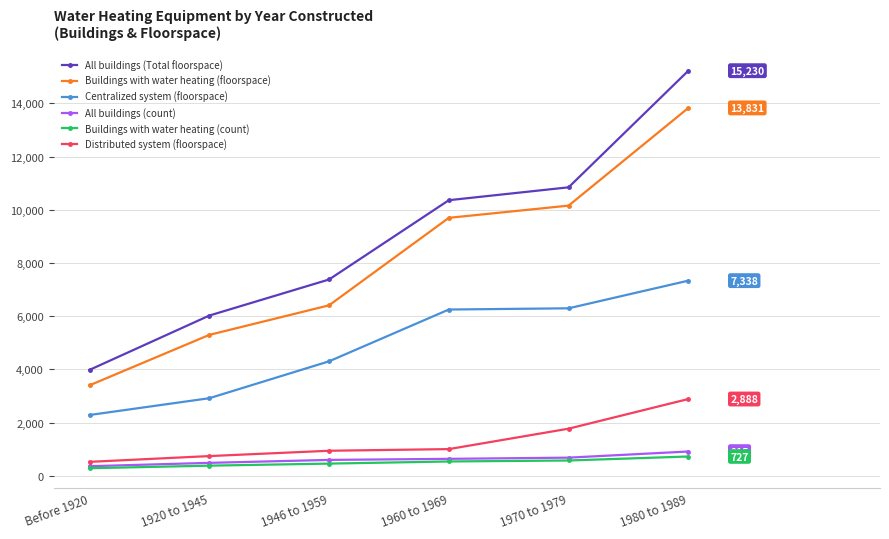

How many lines are shown in the chart?

6